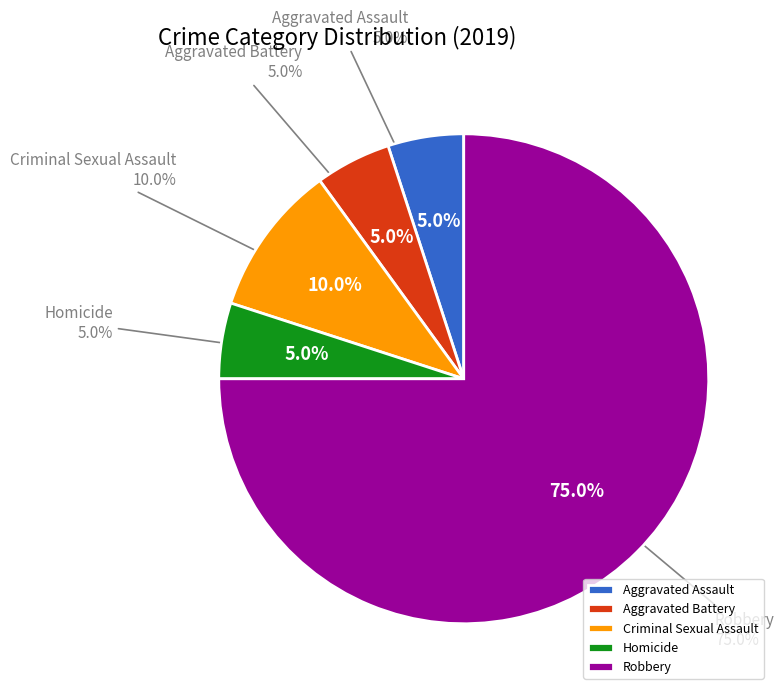

To the nearest percent, what percentage of the pie is Aggravated Assault?

5%